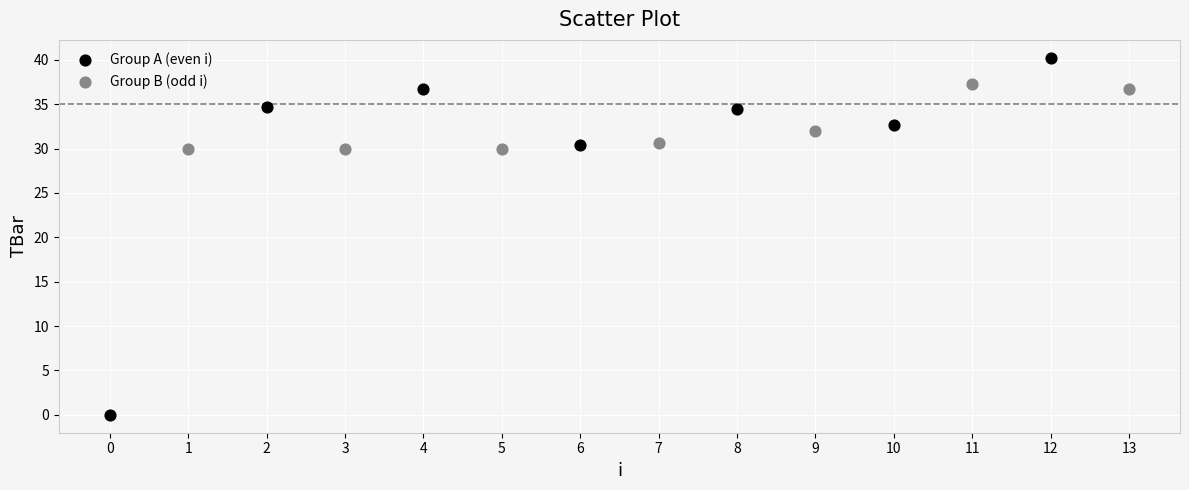

Which series reaches the minimum Y coordinate?

Group A (even i)